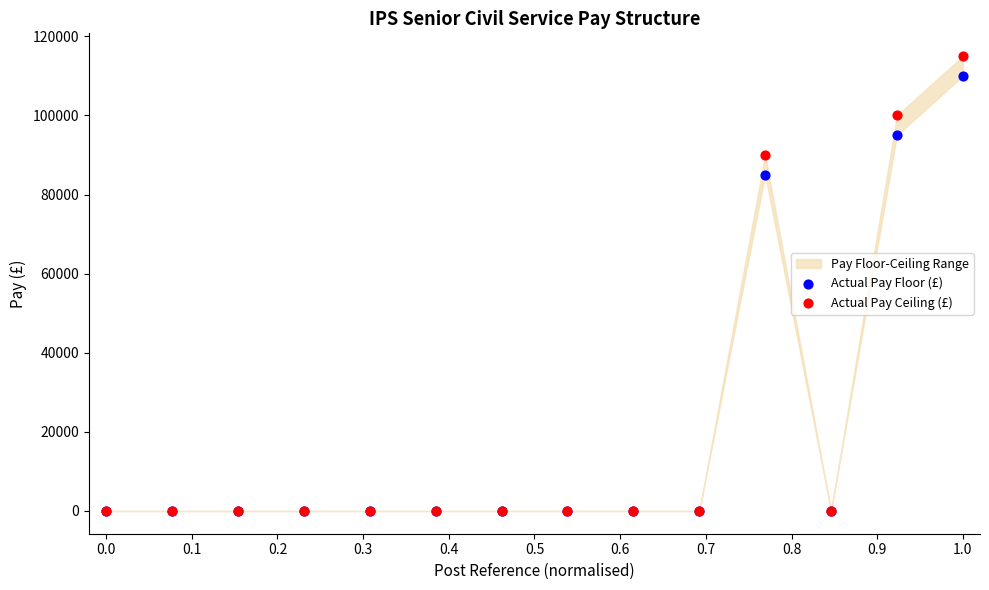

In the Actual Pay Ceiling (£) series, what Y value is closest to 57499?

89999